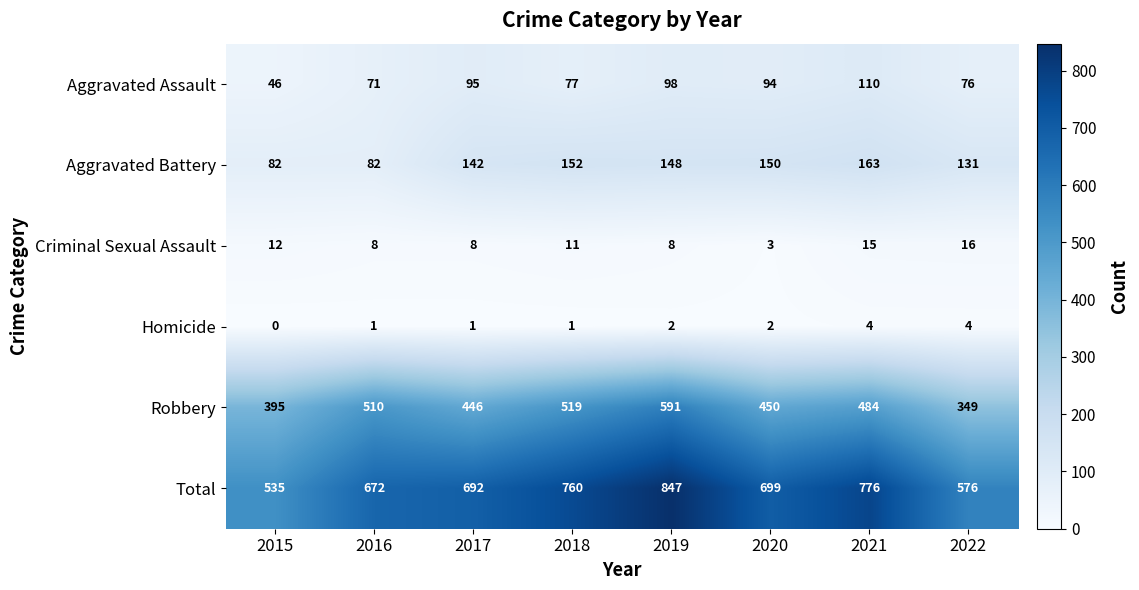

How many data points in Criminal Sexual Assault are less than 11?

4